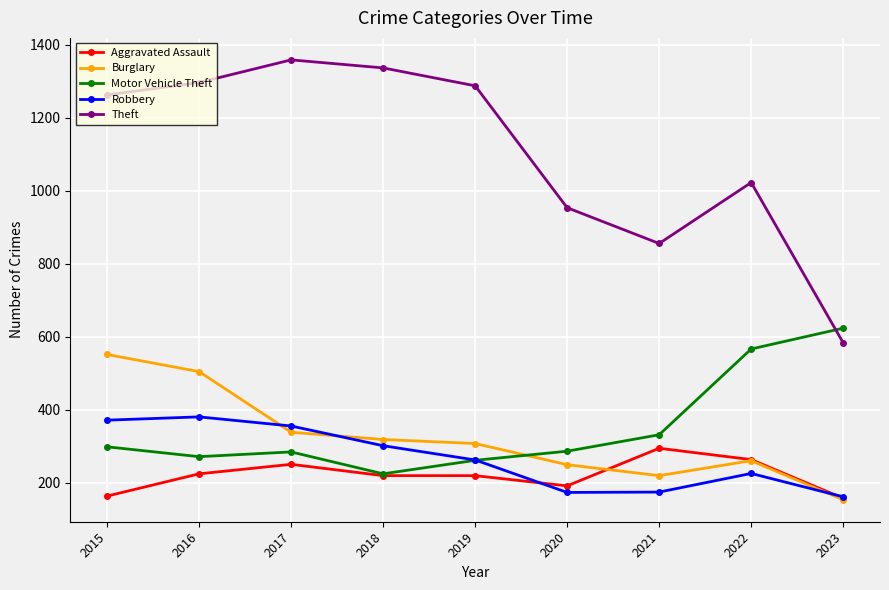

How many data points does each series have?

9